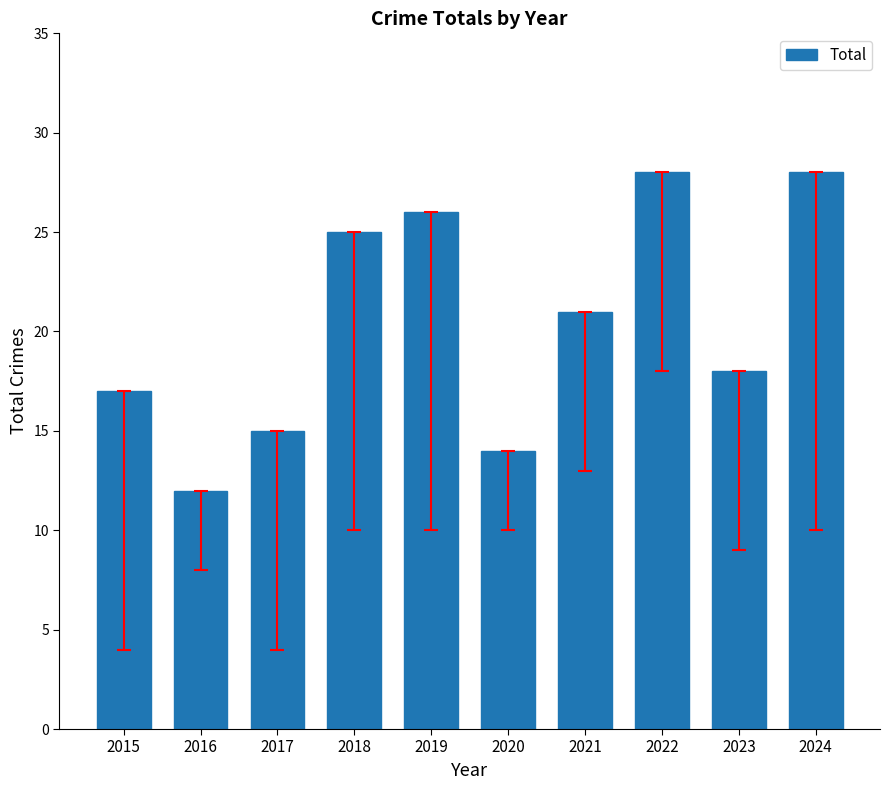

What is the minimum value shown in the chart?

12